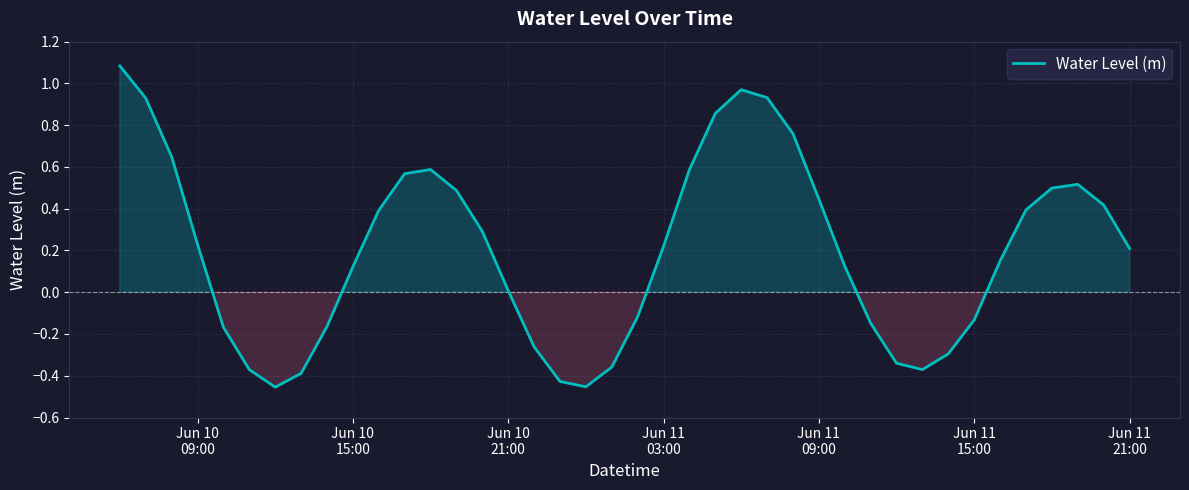

What is the greatest value displayed?

1.1